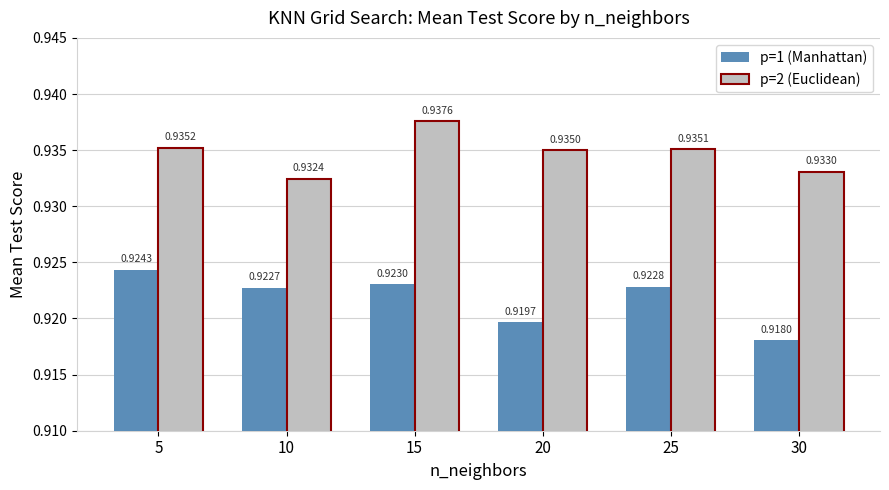

List the series in order of their overall mean, highest first.

p=2 (Euclidean), p=1 (Manhattan)